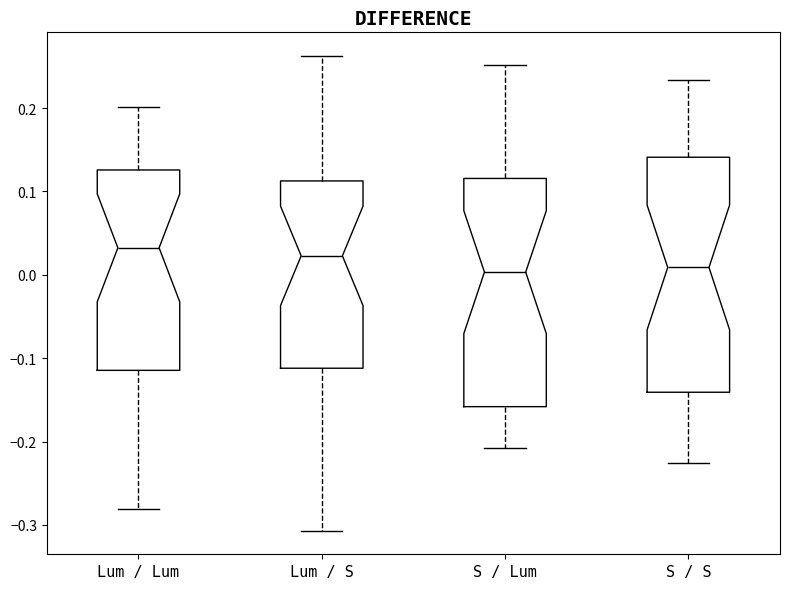

Reading left to right, transcribe this box plot: for each box, give where its median line is, the range the box spans, and where its two whiskers end, as read against the y-axis. The values are not printed on the chart, so give them approximately, as read against the axis.

Lum / Lum: median 0.03, box -0.11 to 0.13, whiskers -0.28 to 0.20
Lum / S: median 0.02, box -0.11 to 0.11, whiskers -0.31 to 0.26
S / Lum: median 0.00, box -0.16 to 0.12, whiskers -0.21 to 0.25
S / S: median 0.01, box -0.14 to 0.14, whiskers -0.23 to 0.23